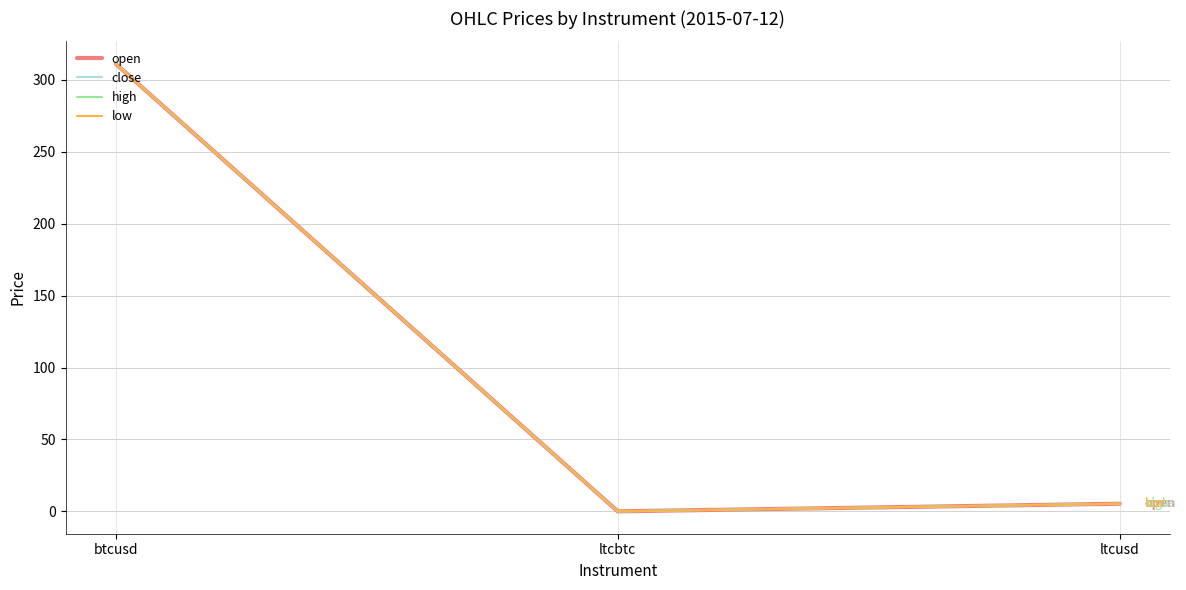

Does the chart display data point markers on the line(s)?

No